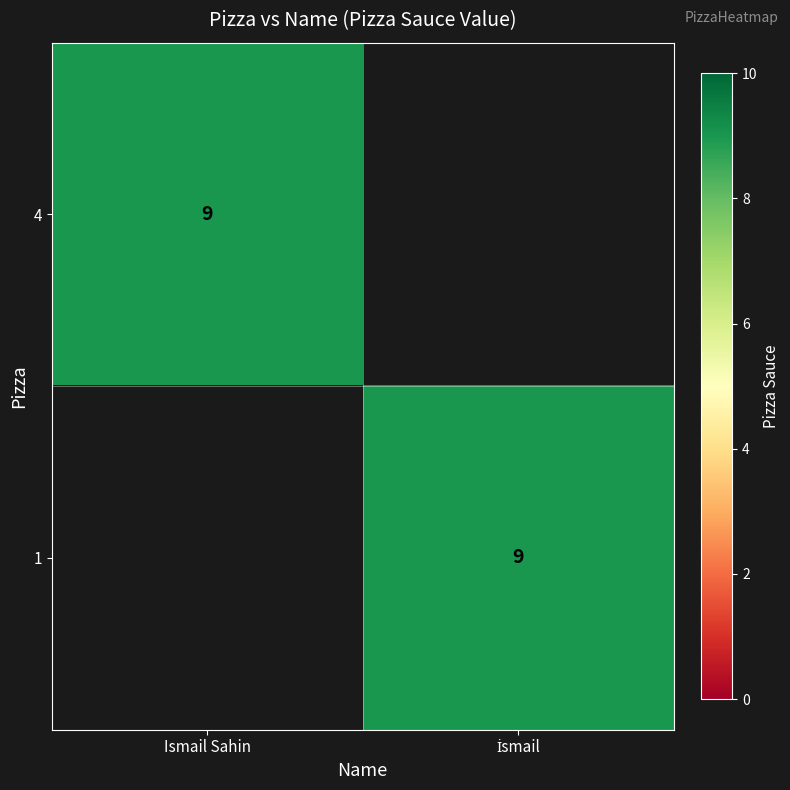

Is it true that 4 equals 9 at Ismail Sahin?

True